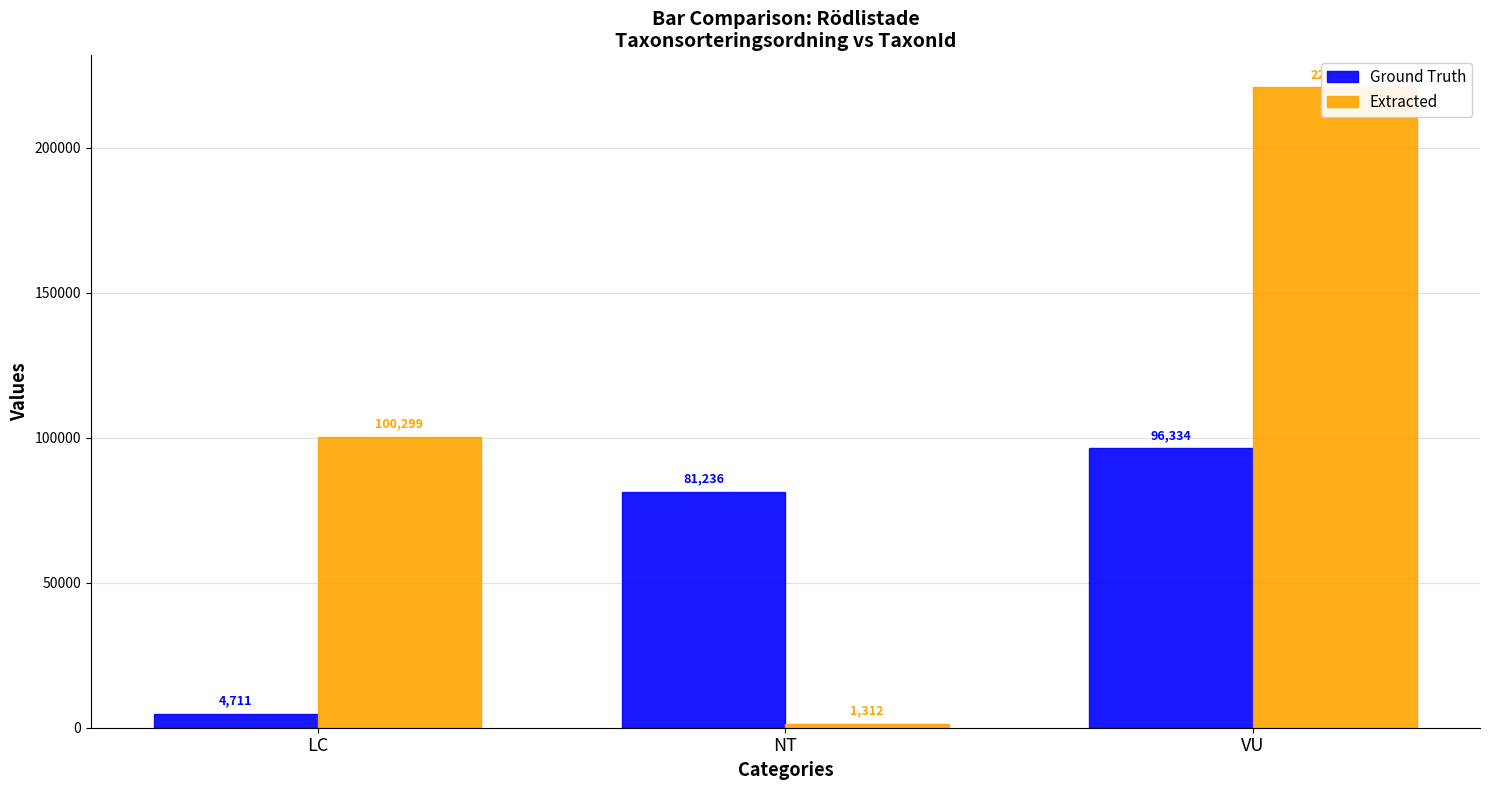

How many distinct data groups are displayed?

2